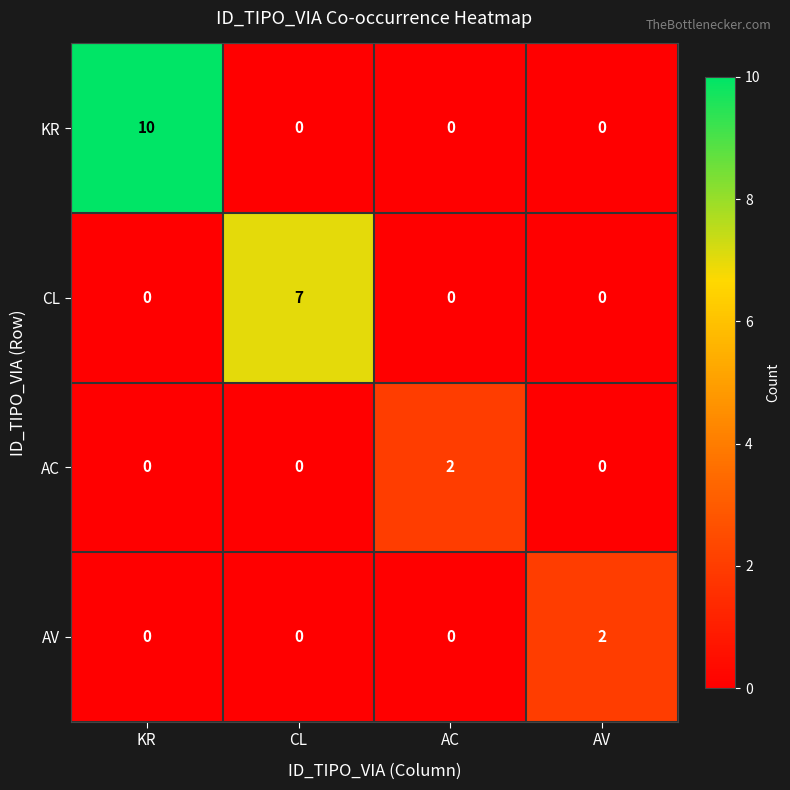

What is the sum of all CL values?

7